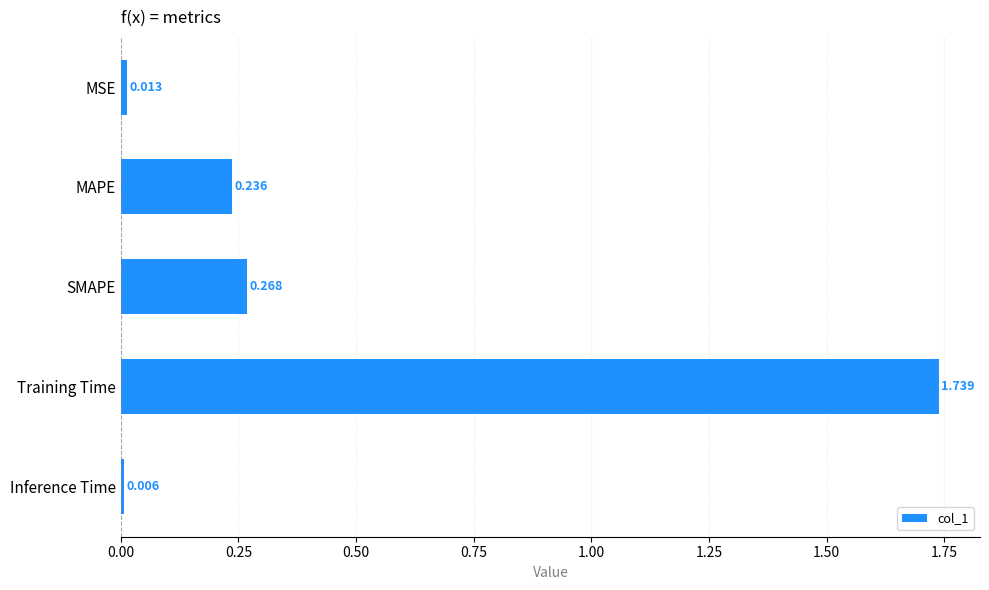

Where is the data nearest to the value 0?

Inference Time